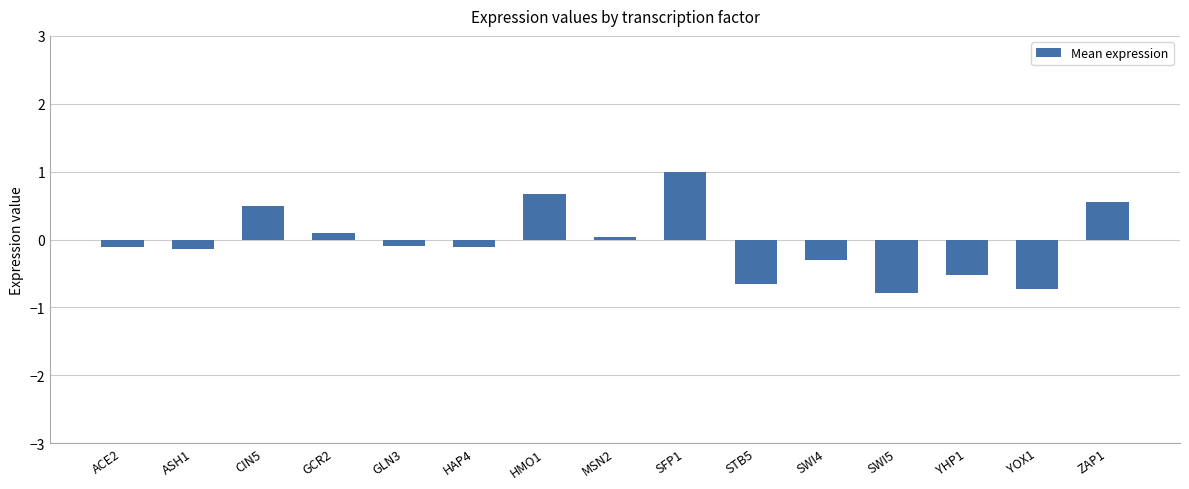

Which label corresponds to the largest value in the chart?

SFP1